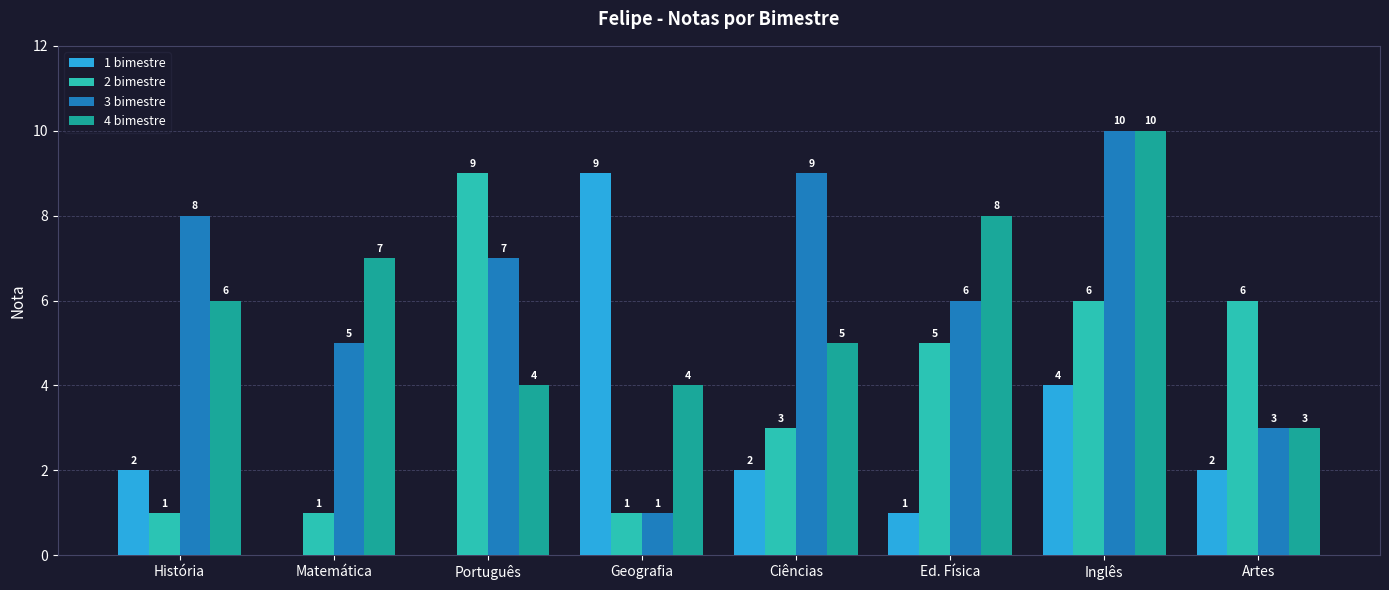

Where is 4 bimestre nearest to the value 6?

História